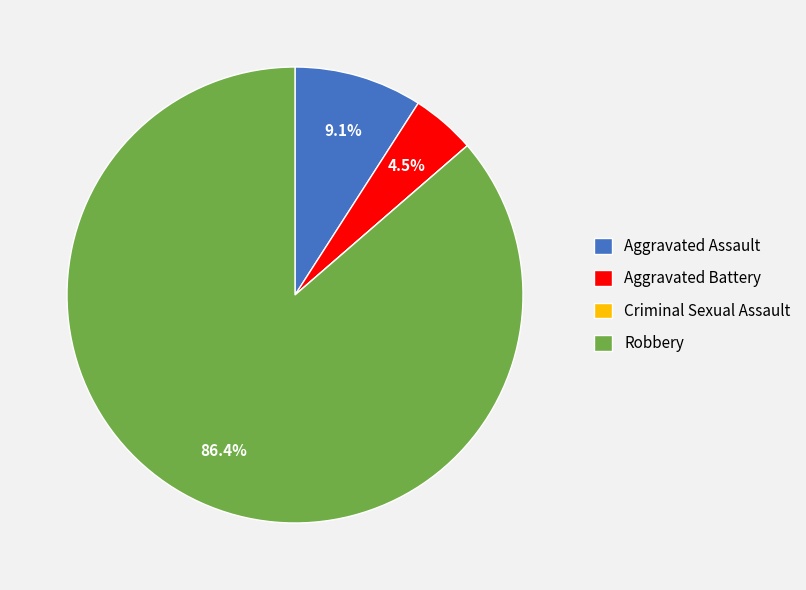

What is the ratio of the value at Aggravated Assault to the value at Aggravated Battery?

2.0